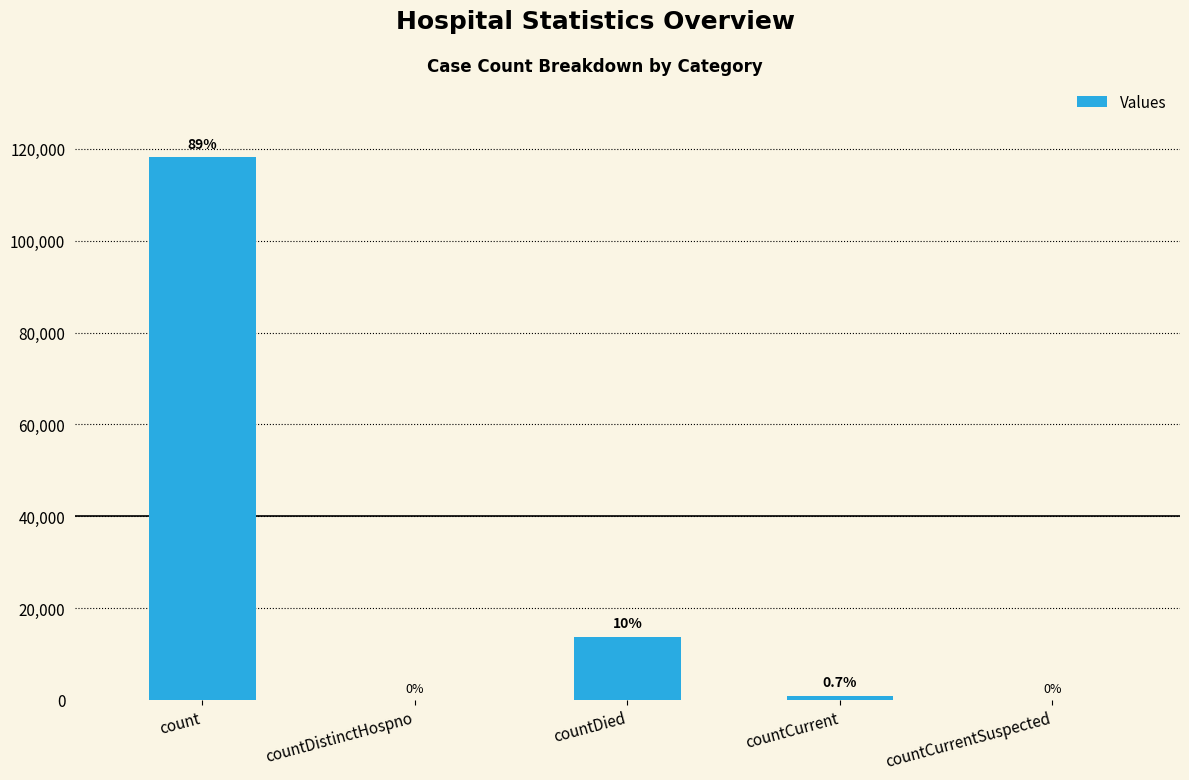

How many values are below 934?

2